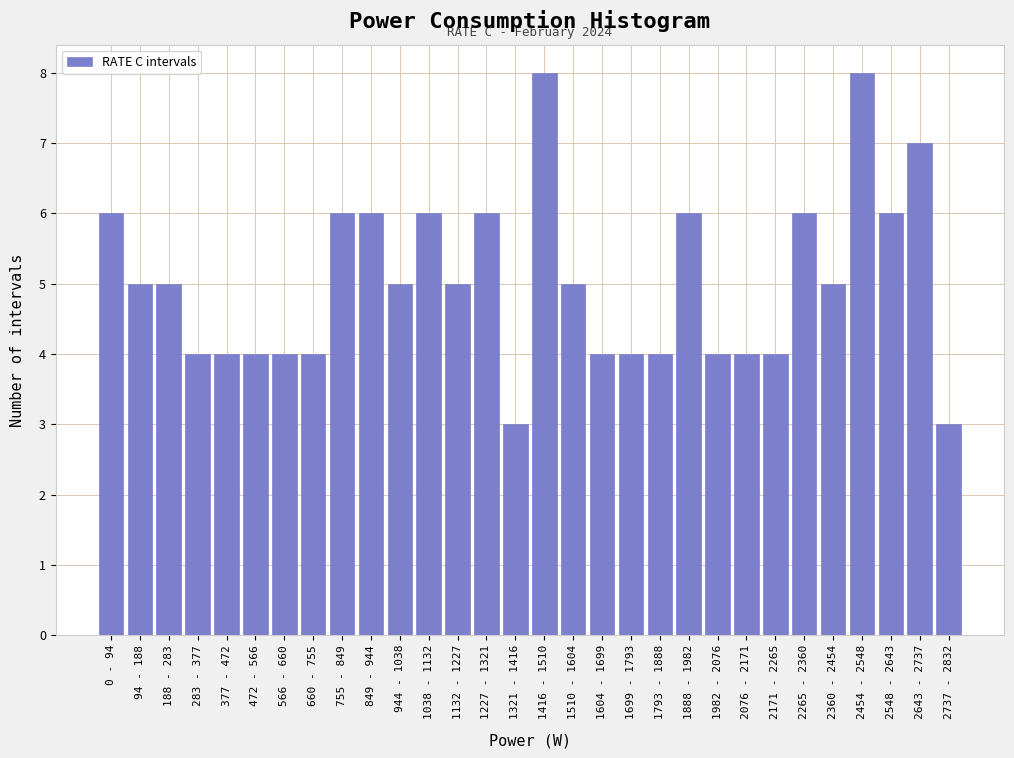

Reading right to left, transcribe all the data shown in this chart.

3	7	6	8	5	6	4	4	4	6	4	4	4	5	8	3	6	5	6	5	6	6	4	4	4	4	4	5	5	6